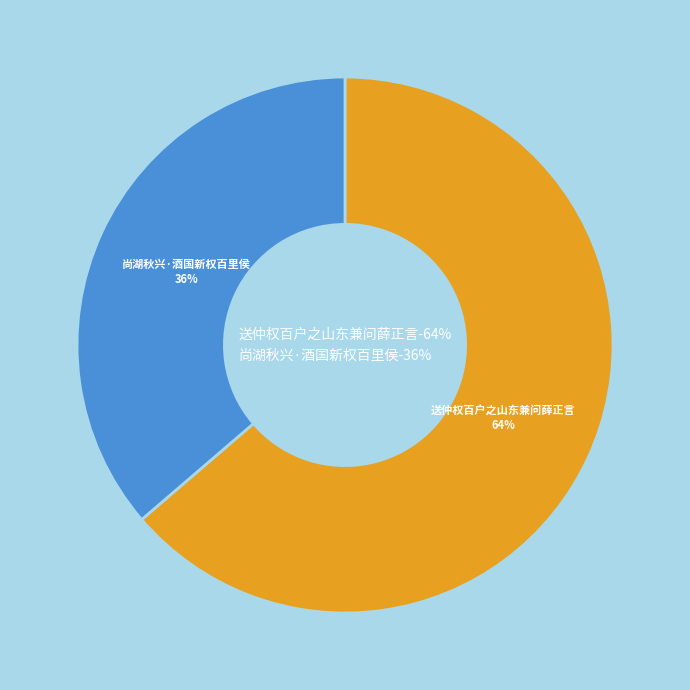

To the nearest percent, what is the average slice percentage?

50%